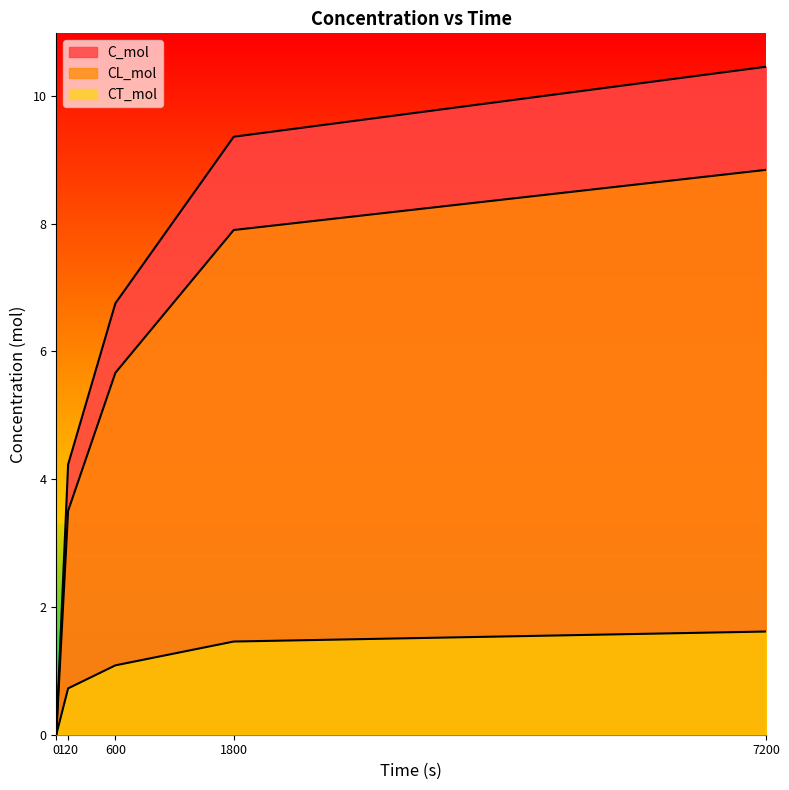

How many lines are shown in the chart?

3